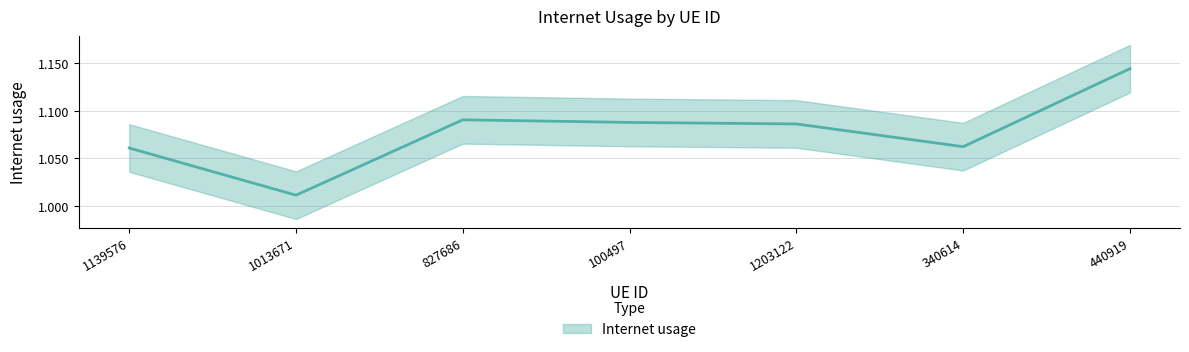

List the labels in order of value, largest first.

440919, 827686, 100497, 1203122, 340614, 1139576, 1013671